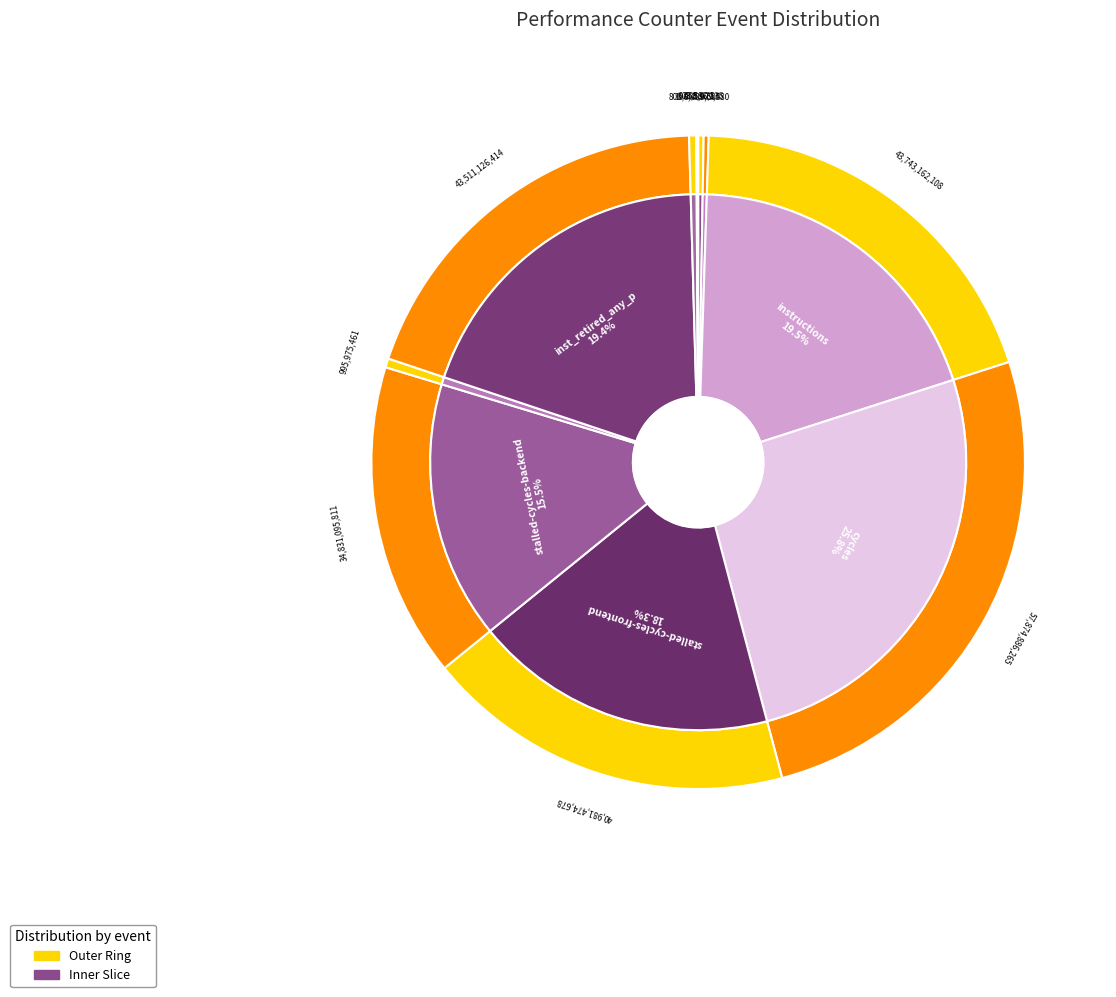

To the nearest percent, what is the difference between the largest and smallest slice percentages?

26%